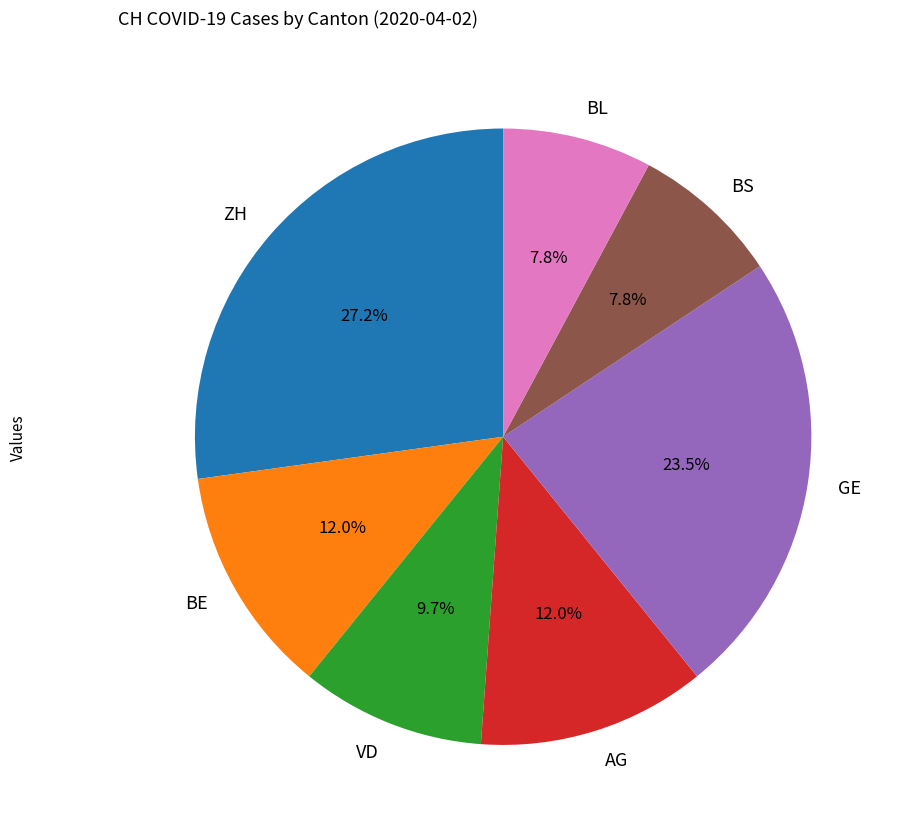

What is the largest slice in the pie chart?

ZH